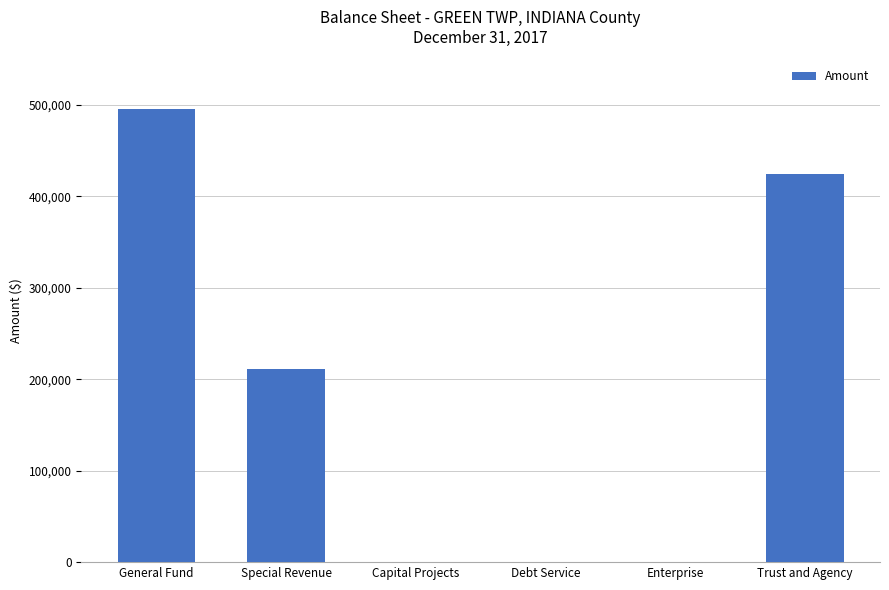

Count the values in the range 0 to 424532.

5